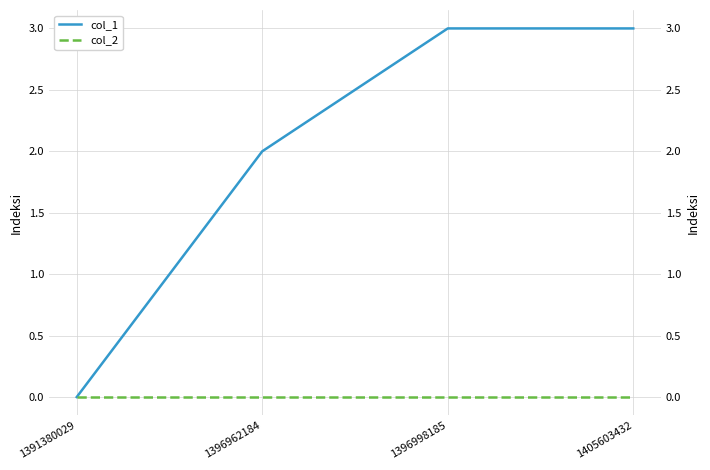

True or false: col_2 has a value of 0 at 1405603432.

True